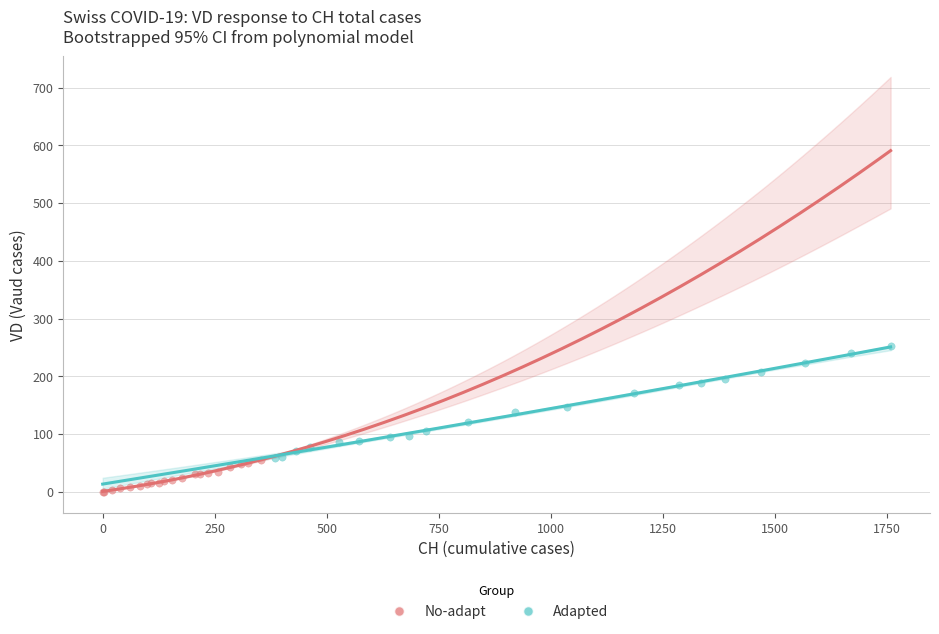

What are all the series names shown in the legend?

No-adapt, Adapted